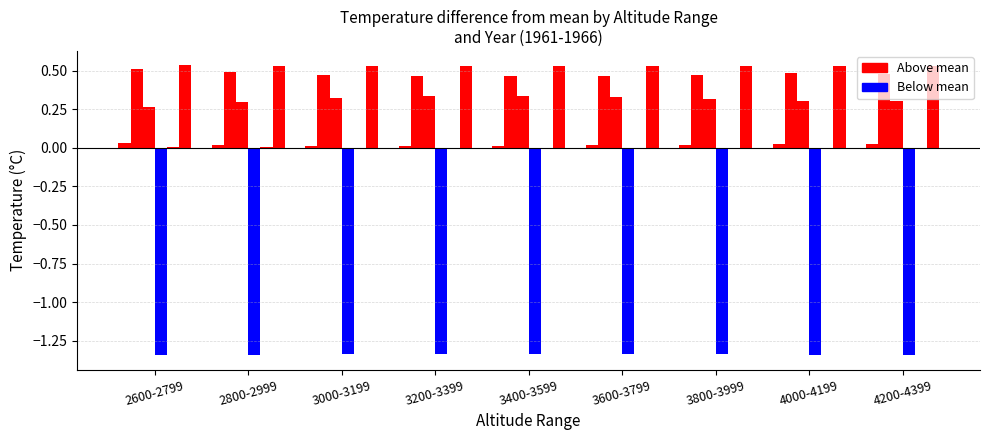

What is the difference between the 1961 values at 3200-3399 and 2600-2799?

0.1